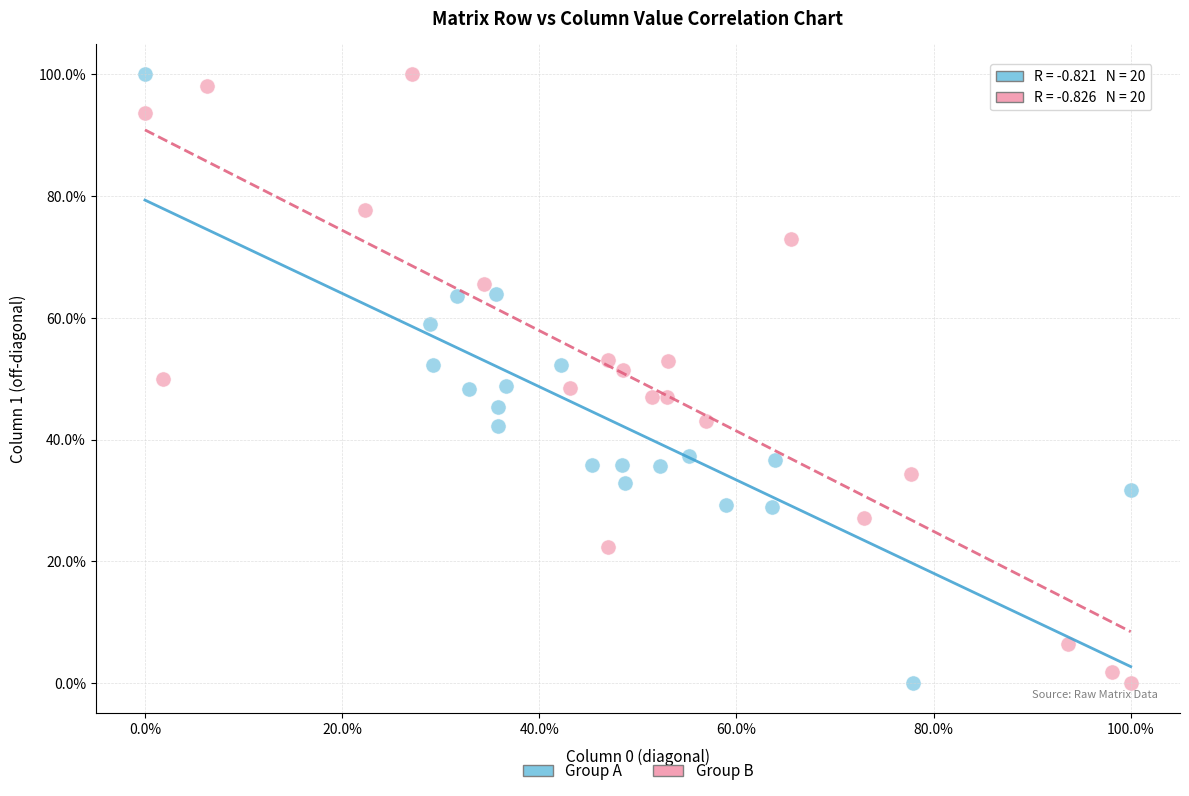

What are all the series names shown in the legend?

Group A, Group B